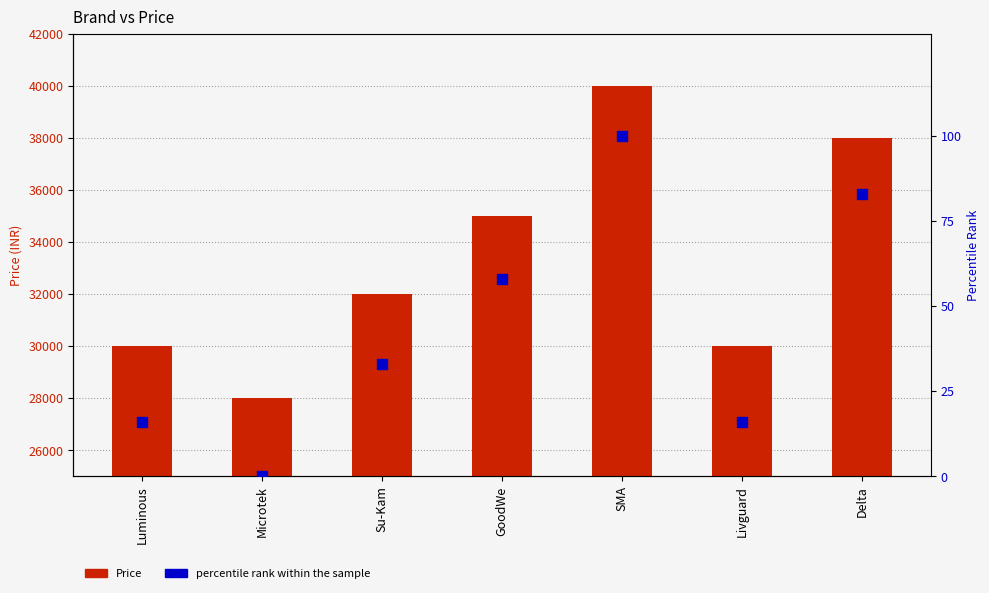

What are all the series names shown in the legend?

Price, percentile rank within the sample